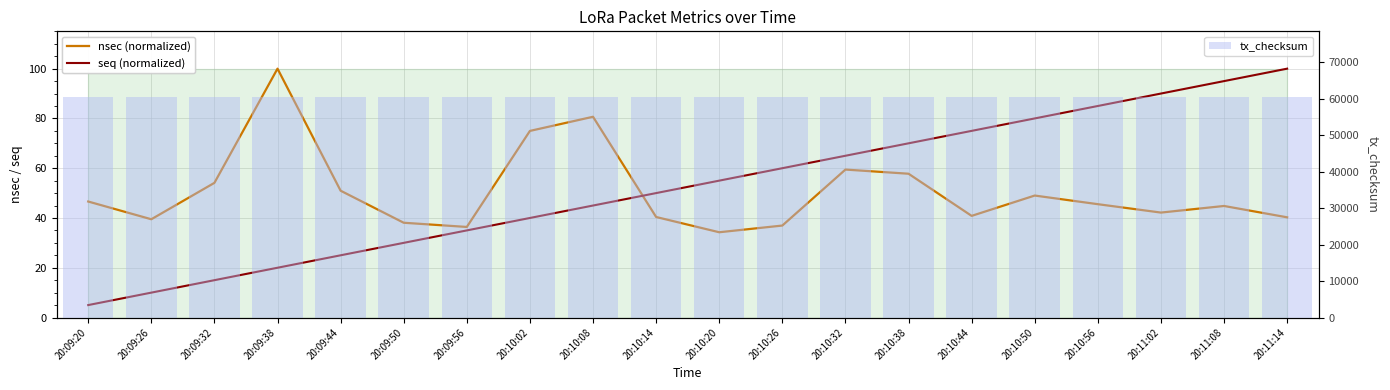

What are all the series names shown in the legend?

nsec (normalized), seq (normalized), tx_checksum